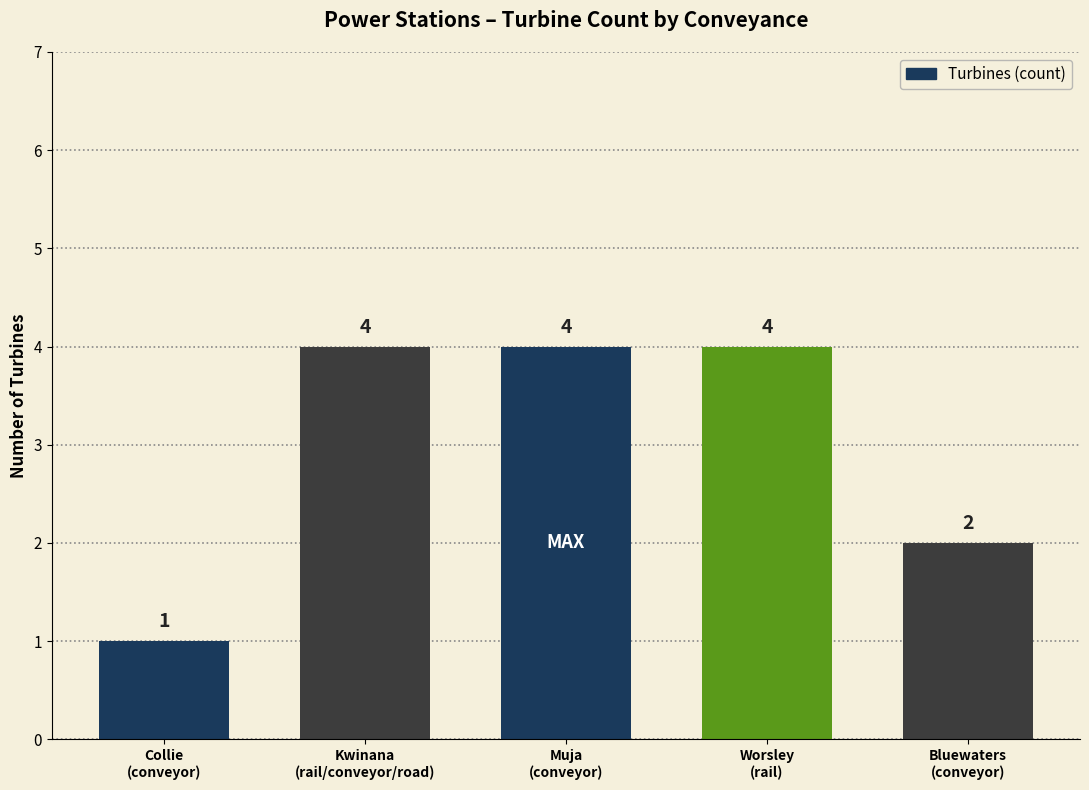

Reading right to left, transcribe all the data shown in this chart.

Bluewaters
(conveyor)=2	Worsley
(rail)=4	Muja
(conveyor)=4	Kwinana
(rail/conveyor/road)=4	Collie
(conveyor)=1